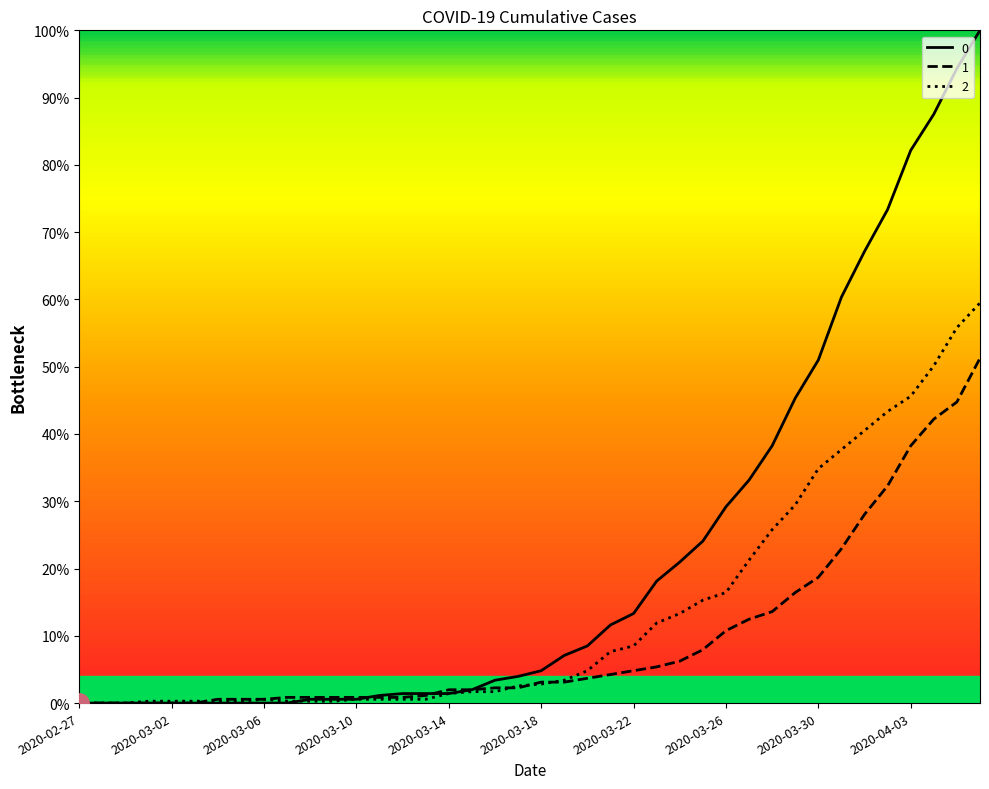

List the series in order of their overall mean, lowest first.

1, 2, 0